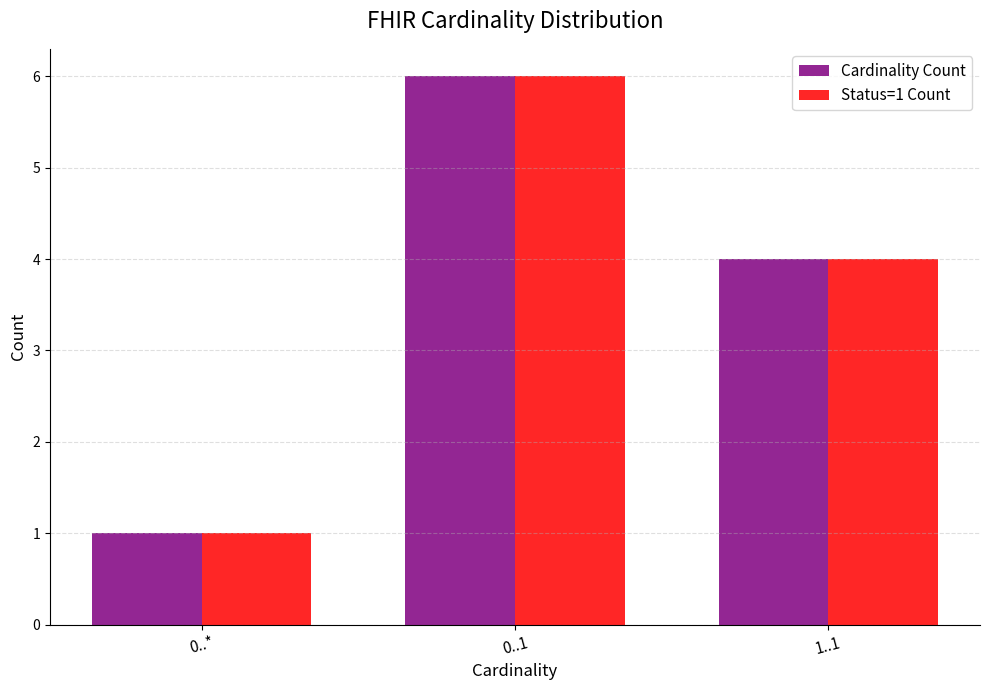

Reading left to right, what are all the values shown in this chart?

Cardinality Count: 0..*=1	0..1=6	1..1=4
Status=1 Count: 0..*=1	0..1=6	1..1=4